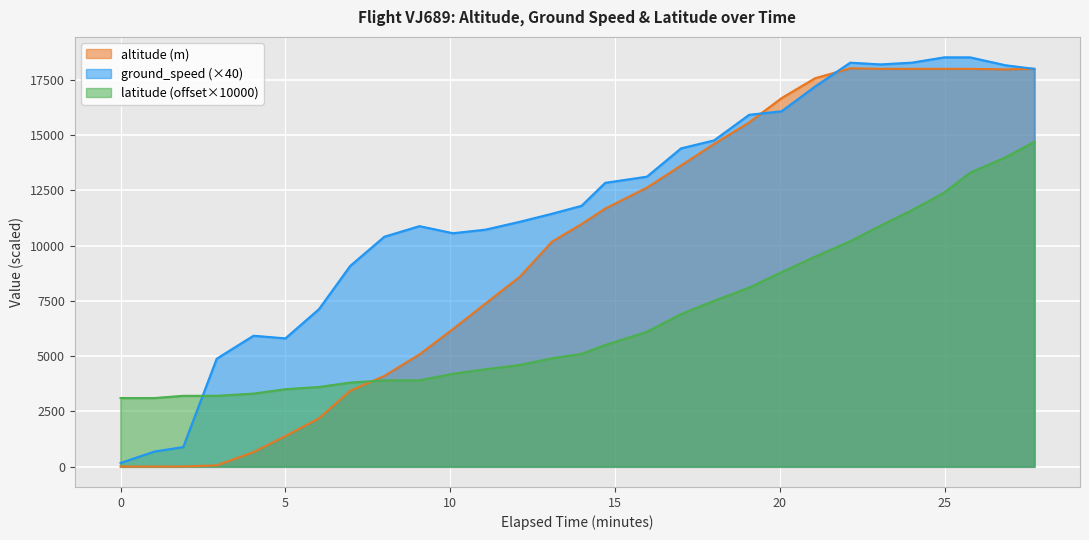

What is the difference between the highest and lowest values at 24?

6680.0